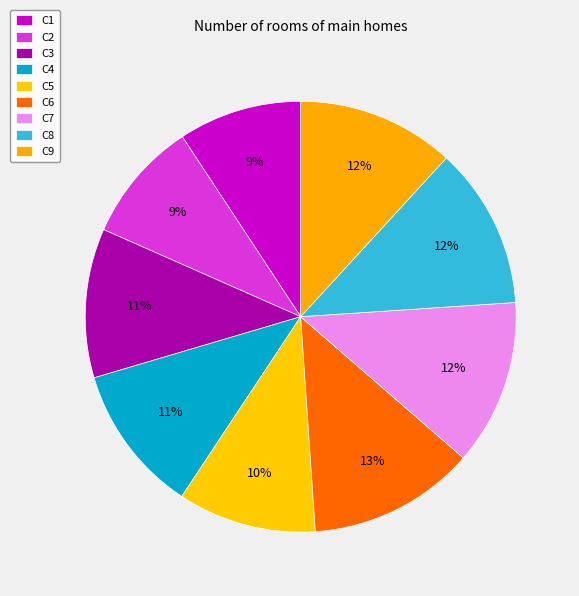

The C3 slice represents 1% of the pie. True or false?

False